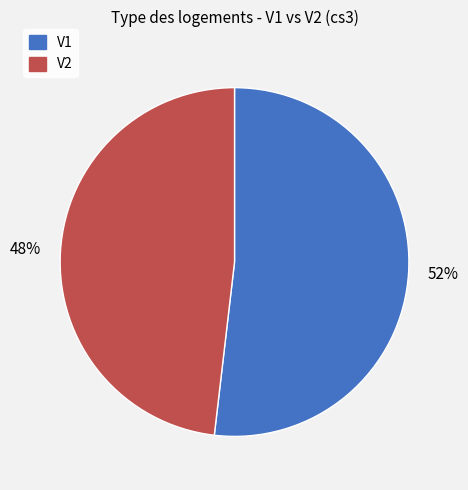

How many segments does this pie chart have?

2